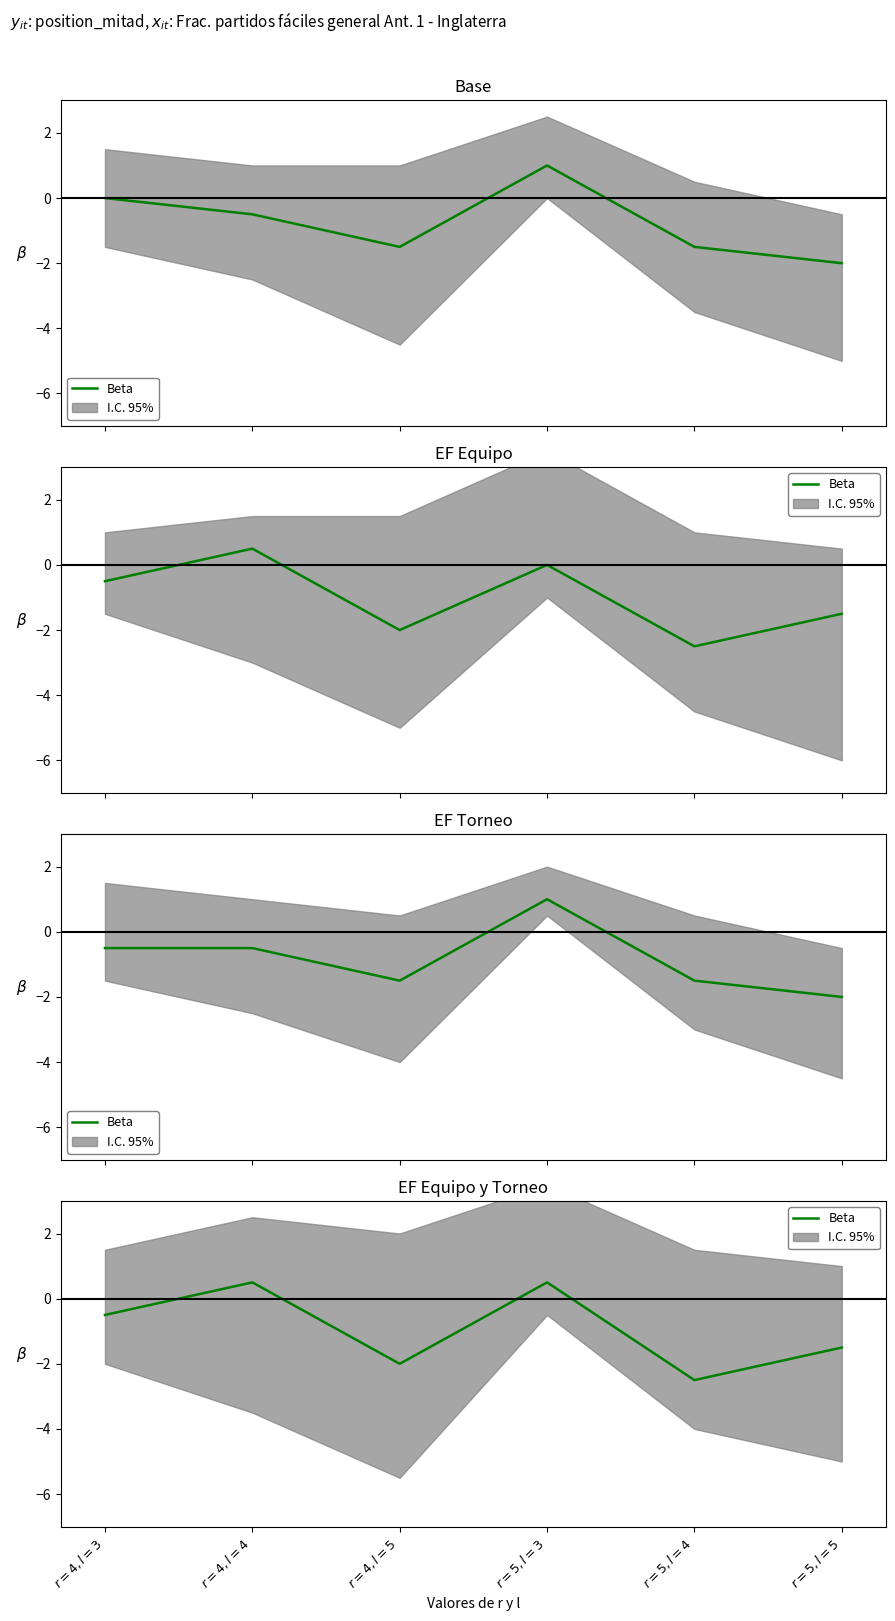

What is the difference between the values at $r=5, l=5$ and $r=5, l=4$?

1.0